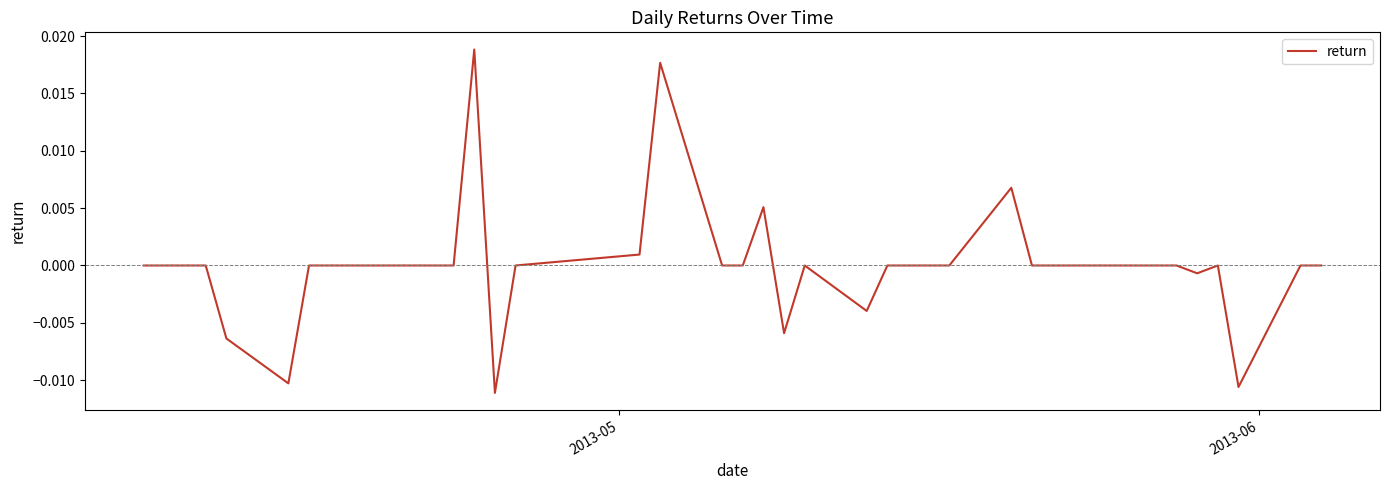

How many lines are shown in the chart?

1